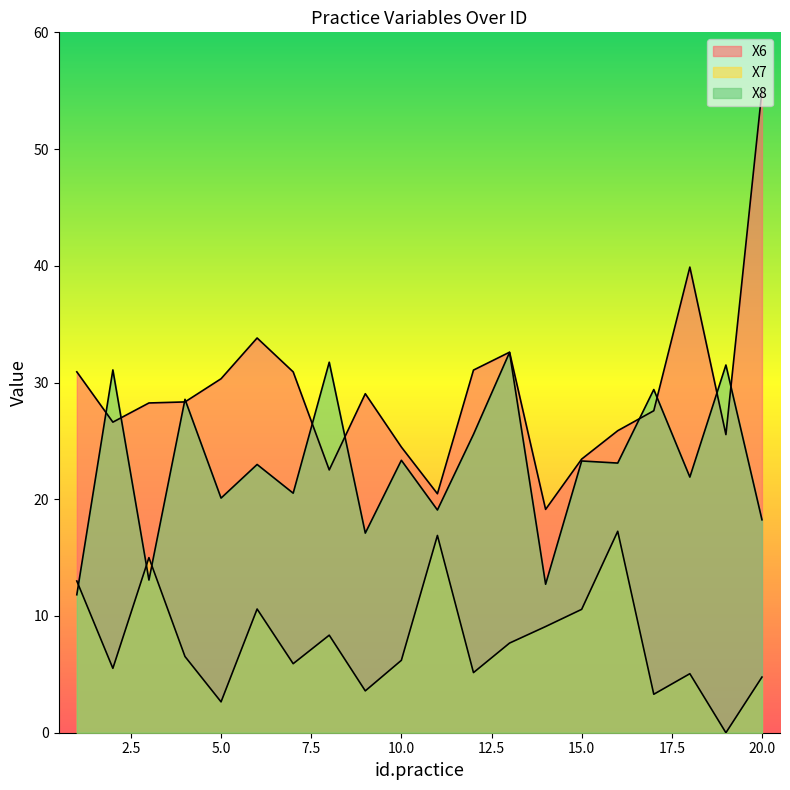

True or false: X7 has more than 0 interior local peaks.

True